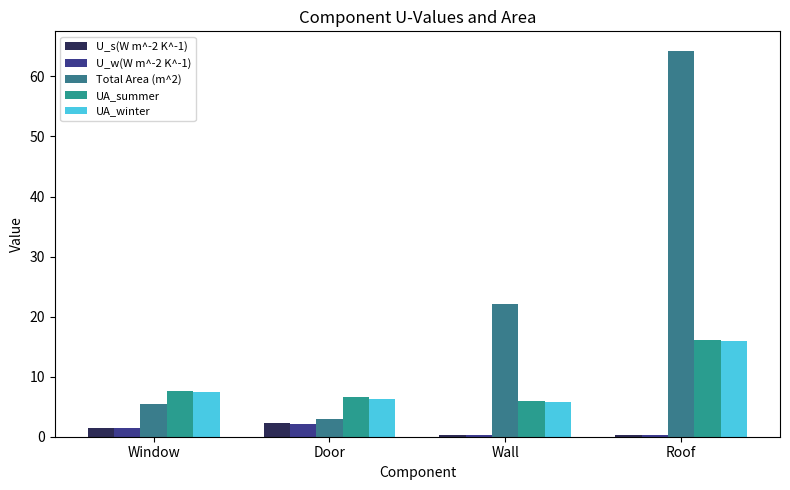

List the labels in order of U_s(W m^-2 K^-1) value, largest first.

Door, Window, Wall, Roof